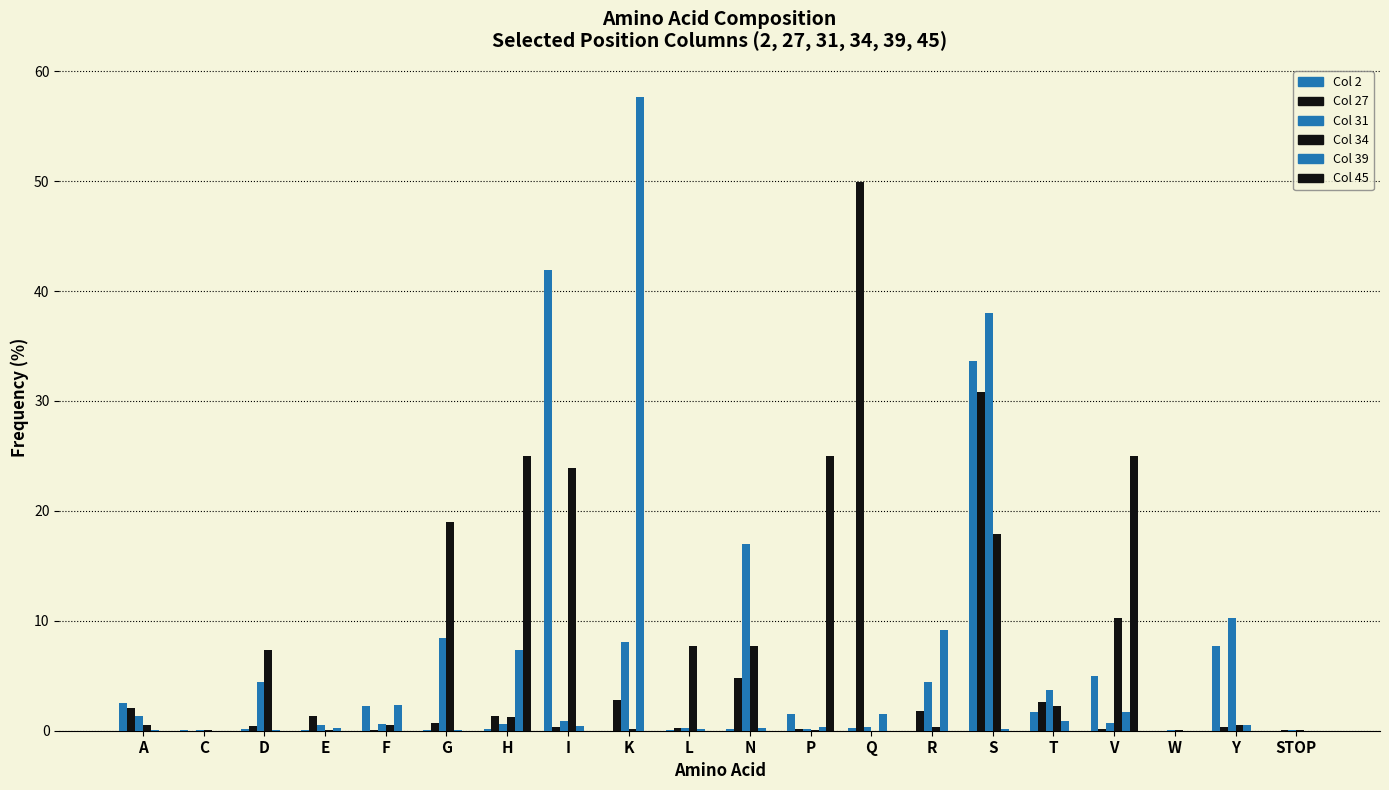

How many distinct data groups are displayed?

6